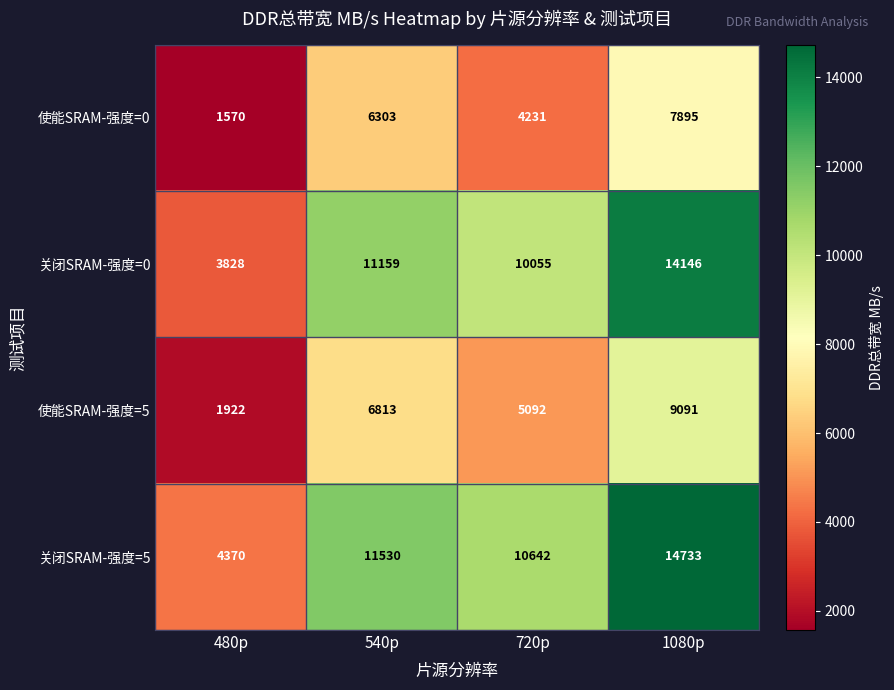

How many series are shown in this chart?

4